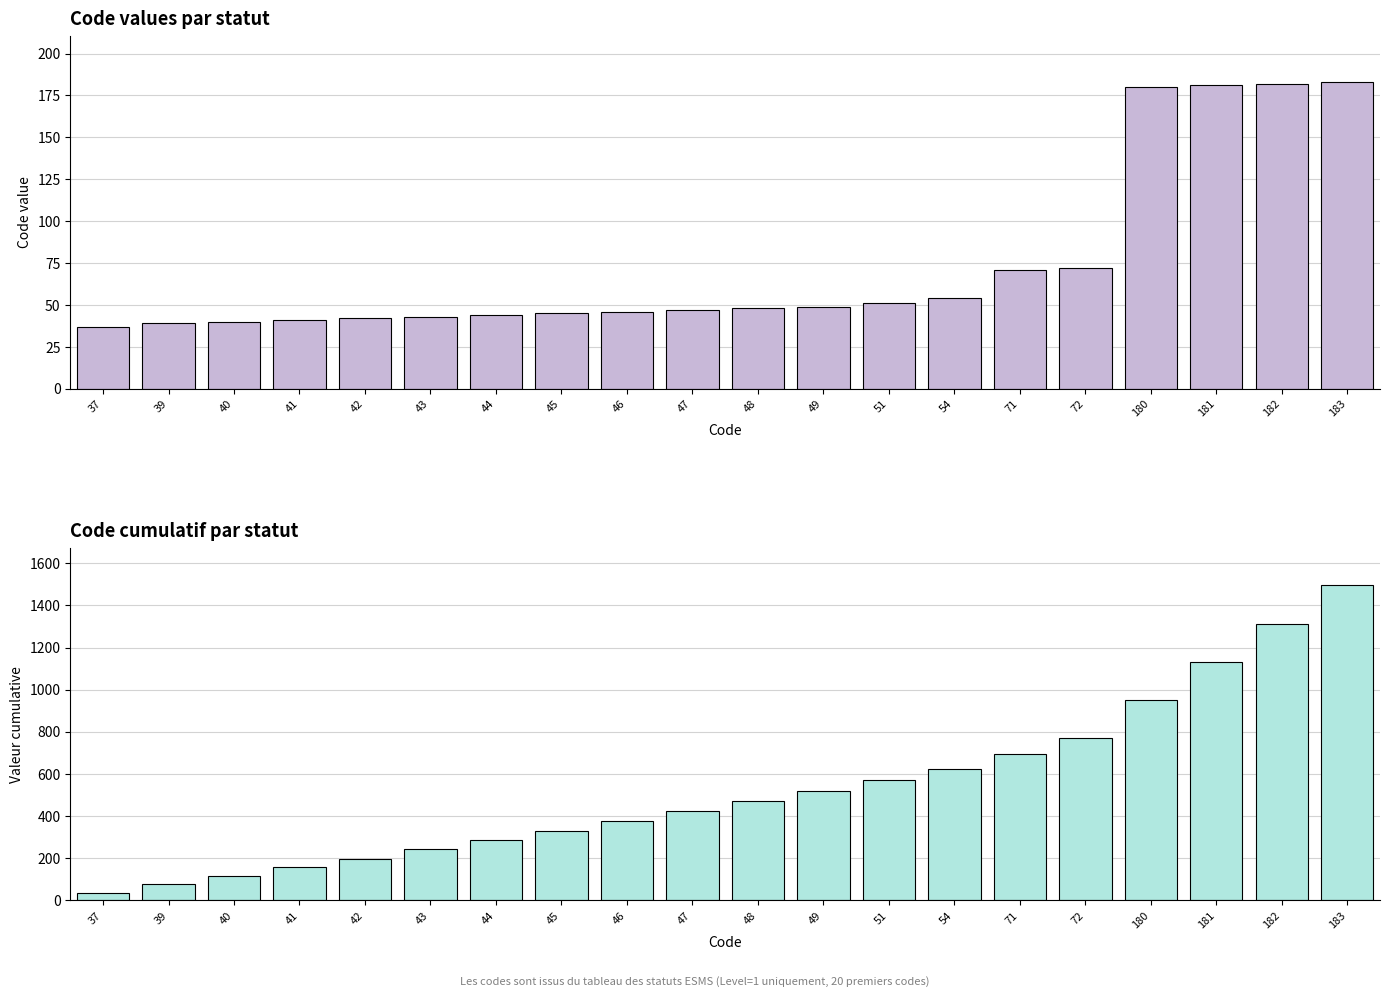

Count the number of categories in the chart.

20